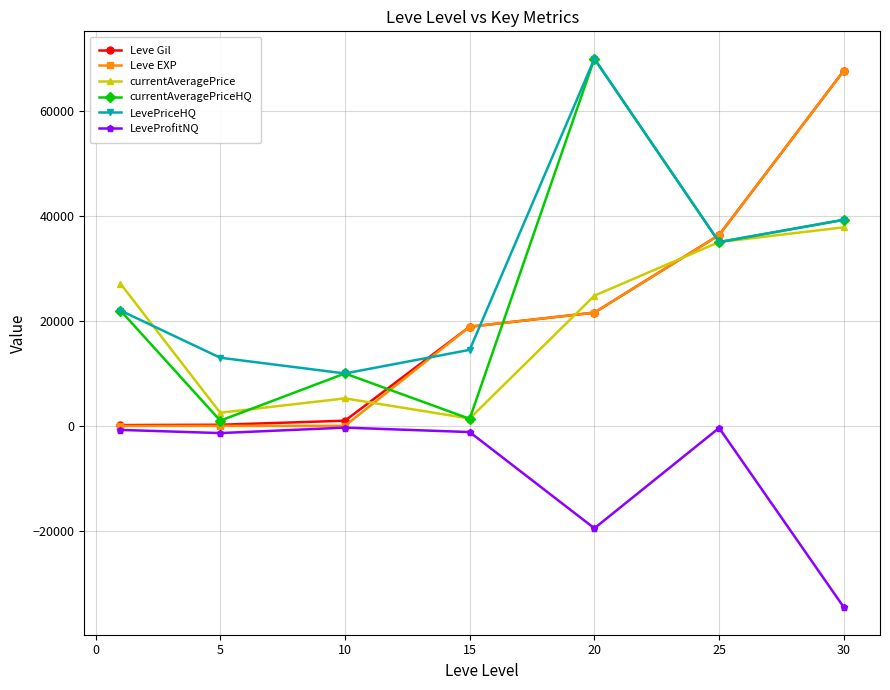

What is the smallest value displayed?

-34584.0